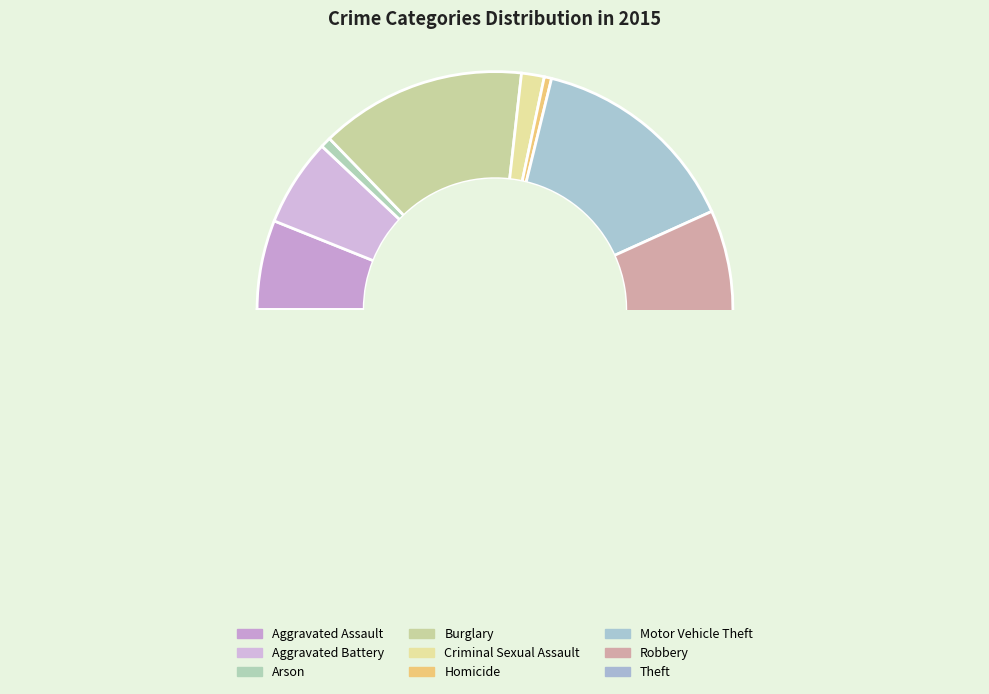

Is there a majority slice in this chart?

No